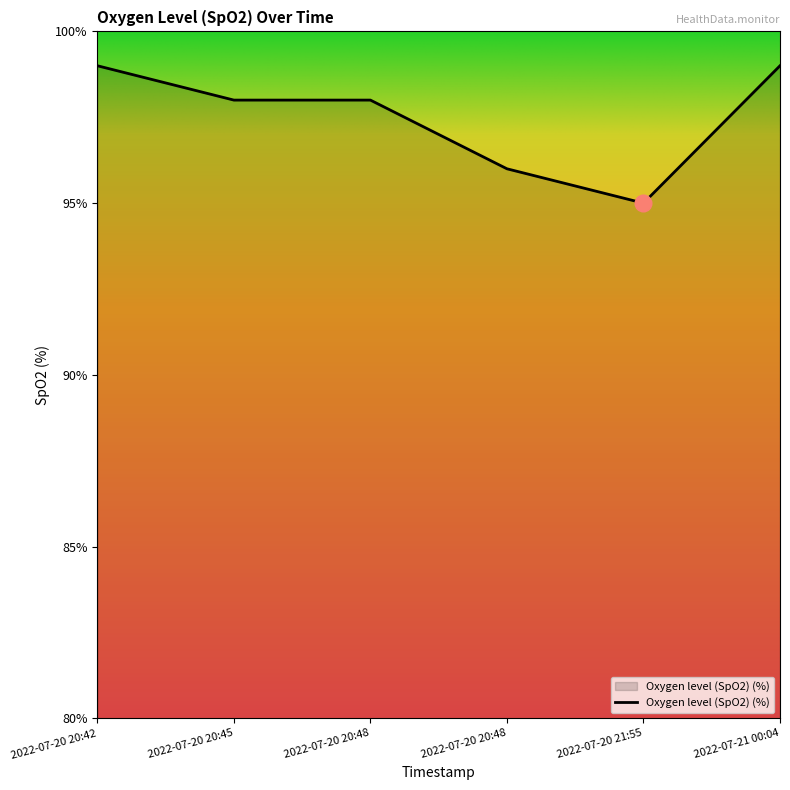

How many categories are shown in the chart?

6